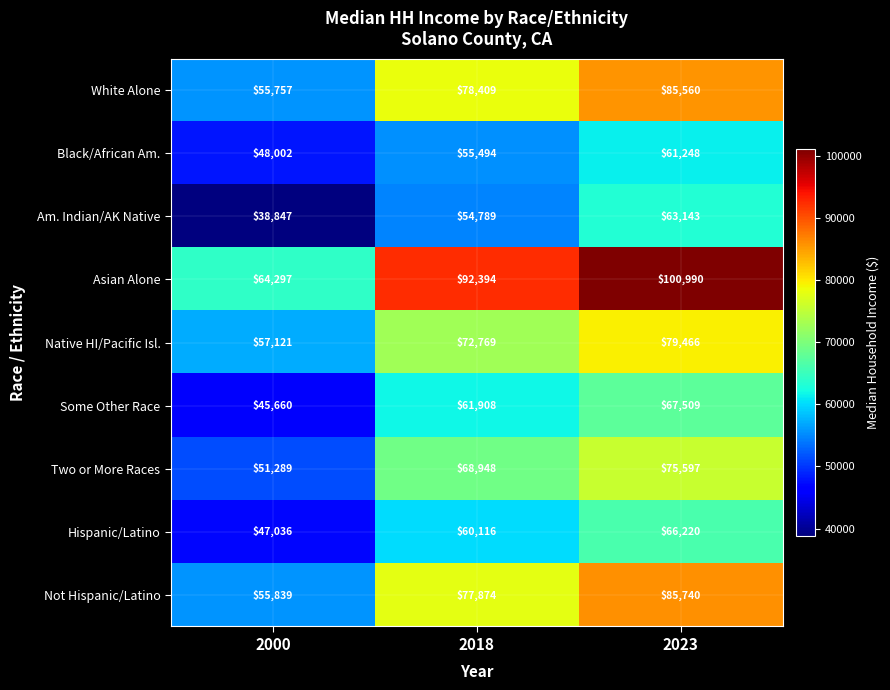

Is it true that Not Hispanic/Latino equals 77874 at 2018?

True